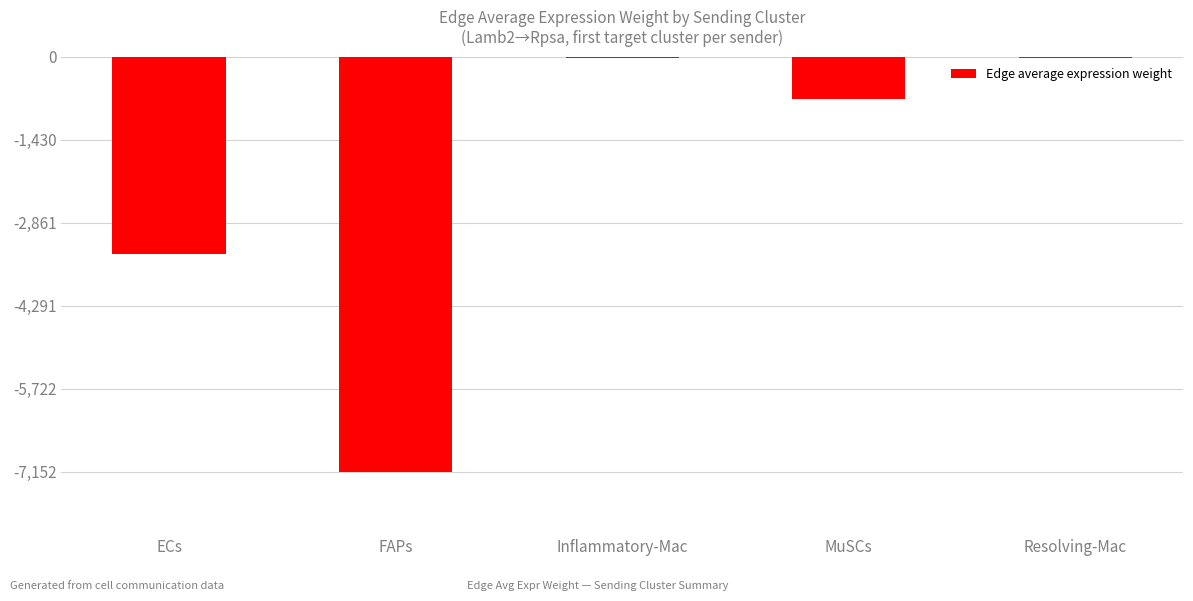

Is it true that the value at FAPs is -7152.5?

True